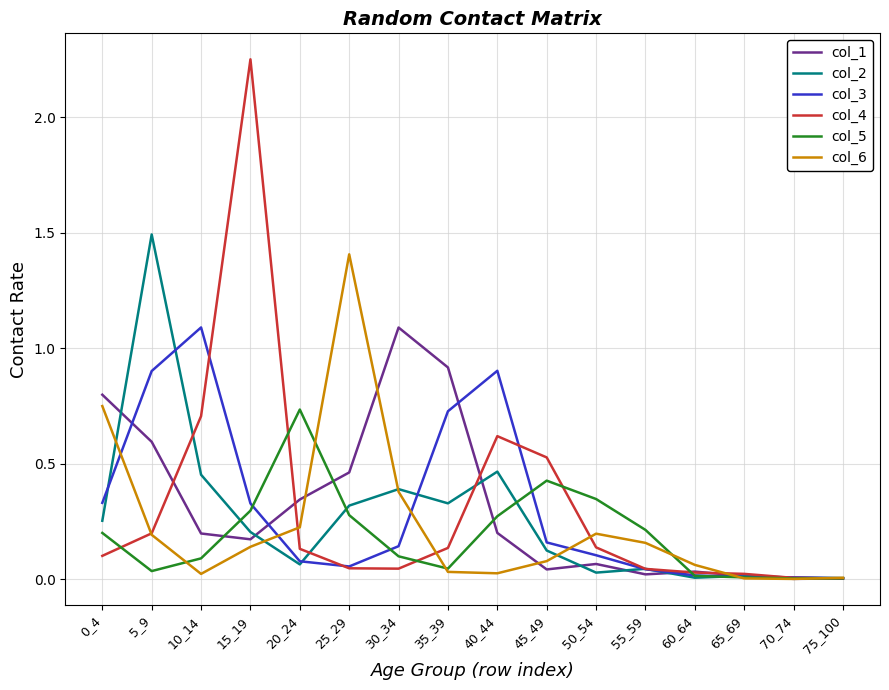

How many lines are shown in the chart?

6